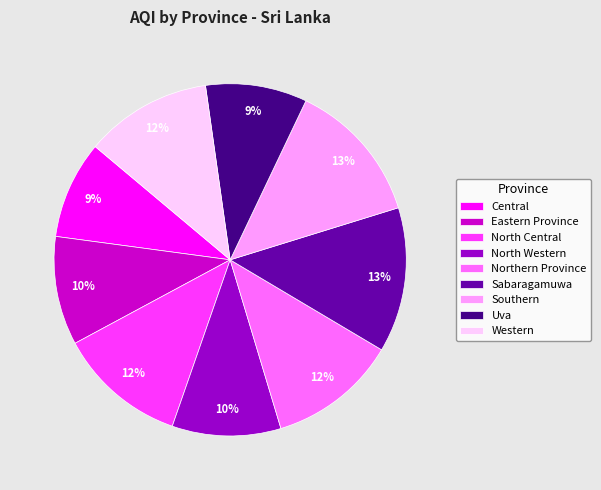

The Northern Province slice represents 12% of the pie. True or false?

True